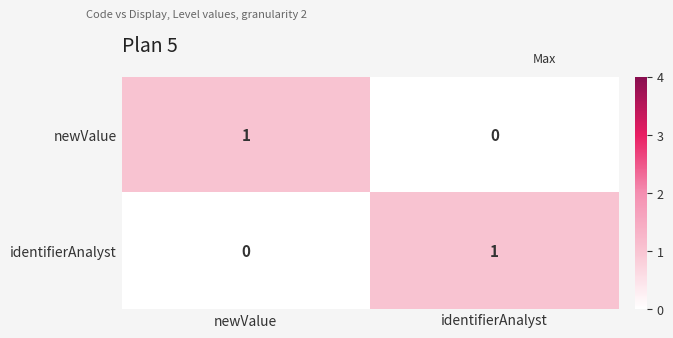

Rank the series at identifierAnalyst from lowest to highest value.

newValue, identifierAnalyst